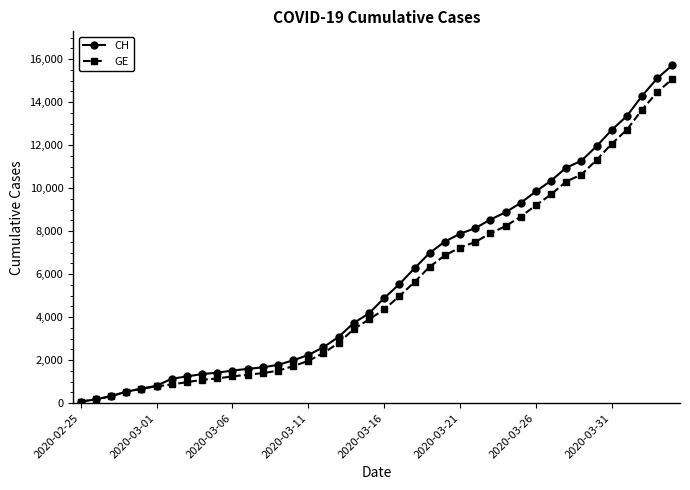

Which series has the largest range (max minus min)?

CH